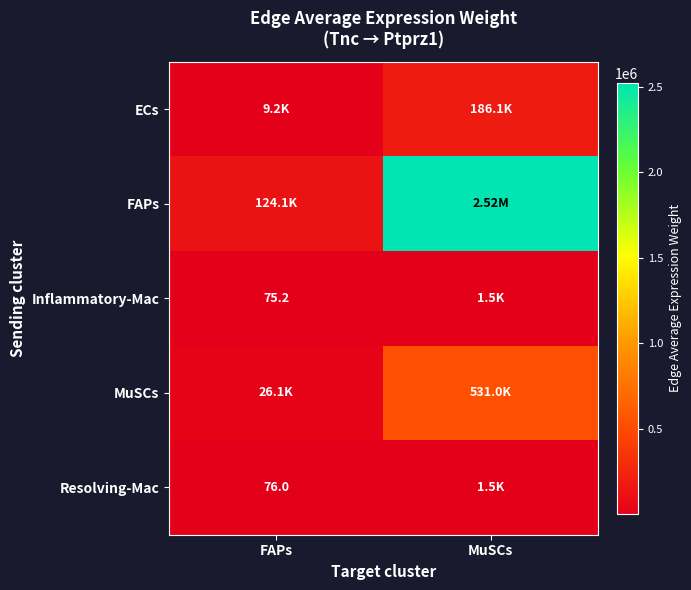

The FAPs series shows 124102.6 at FAPs. True or false?

True